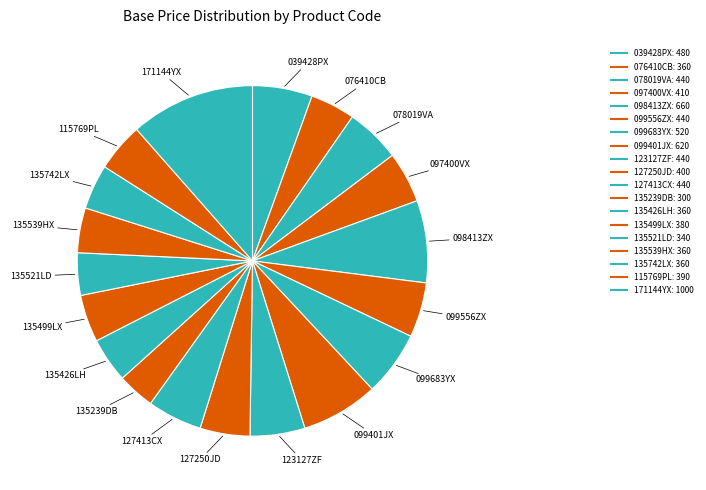

What is the ratio of the value at 099401JX to the value at 098413ZX?

0.9